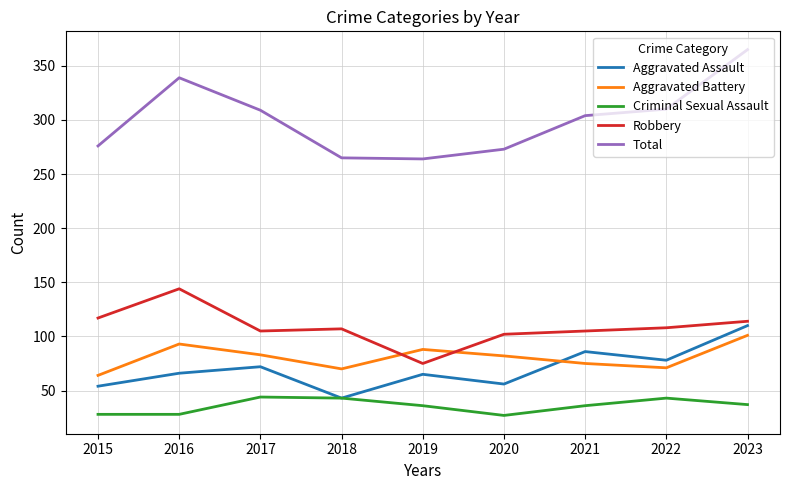

What is the minimum value shown in the chart?

27